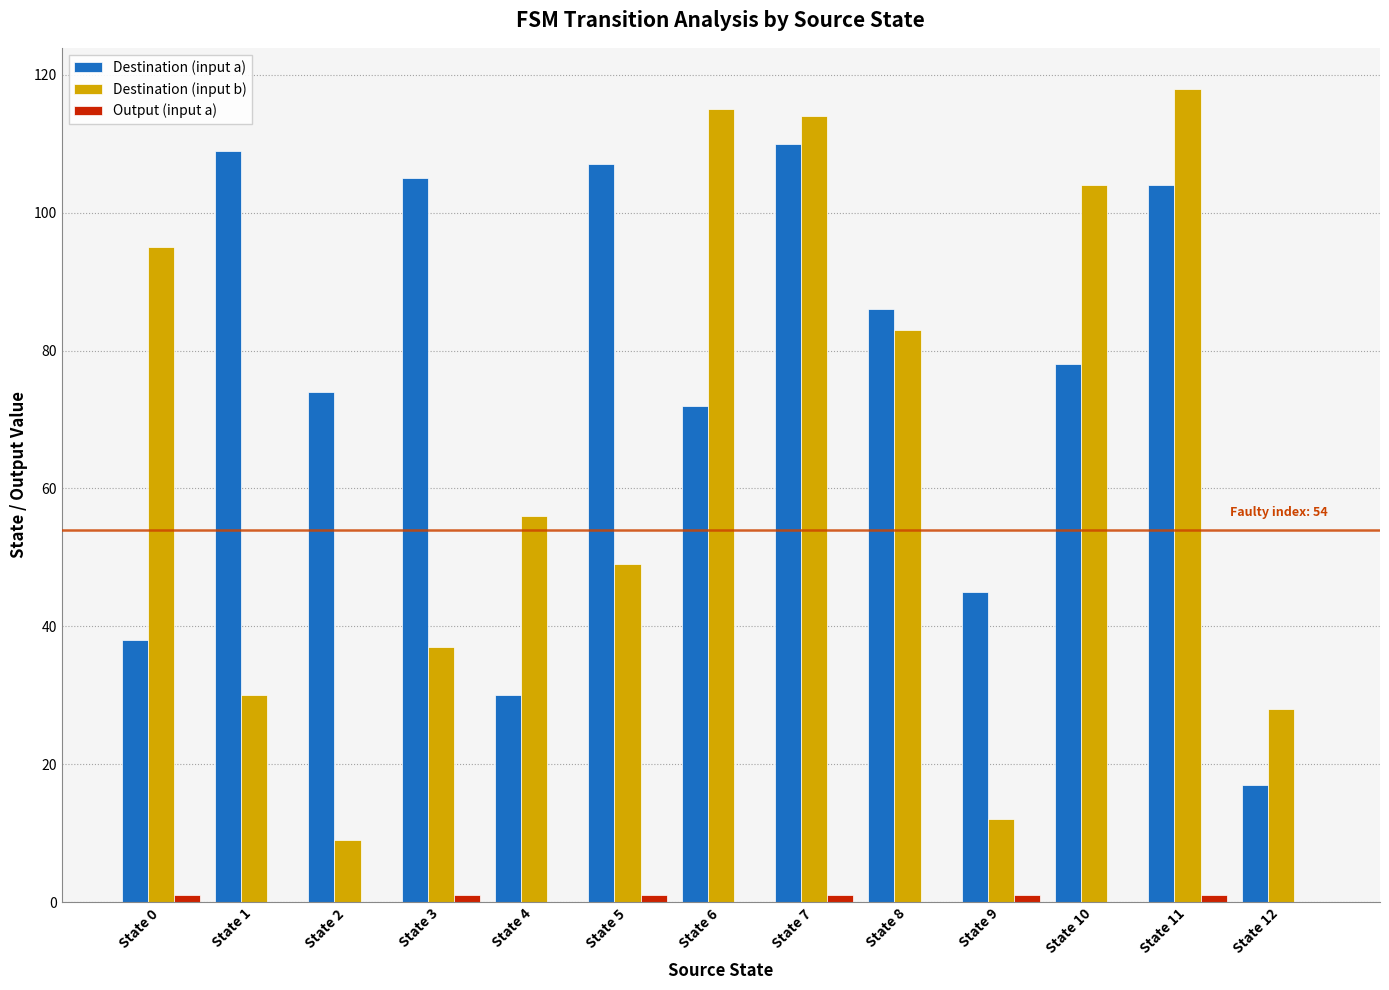

Which label corresponds to the largest value in the chart?

State 11